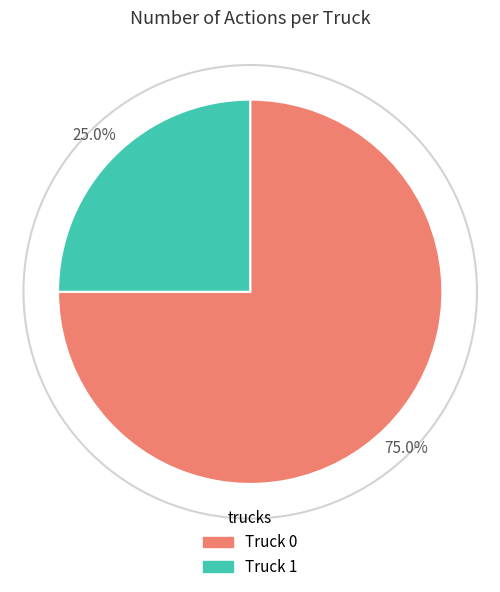

Does Truck 1 represent more than half of the total?

No